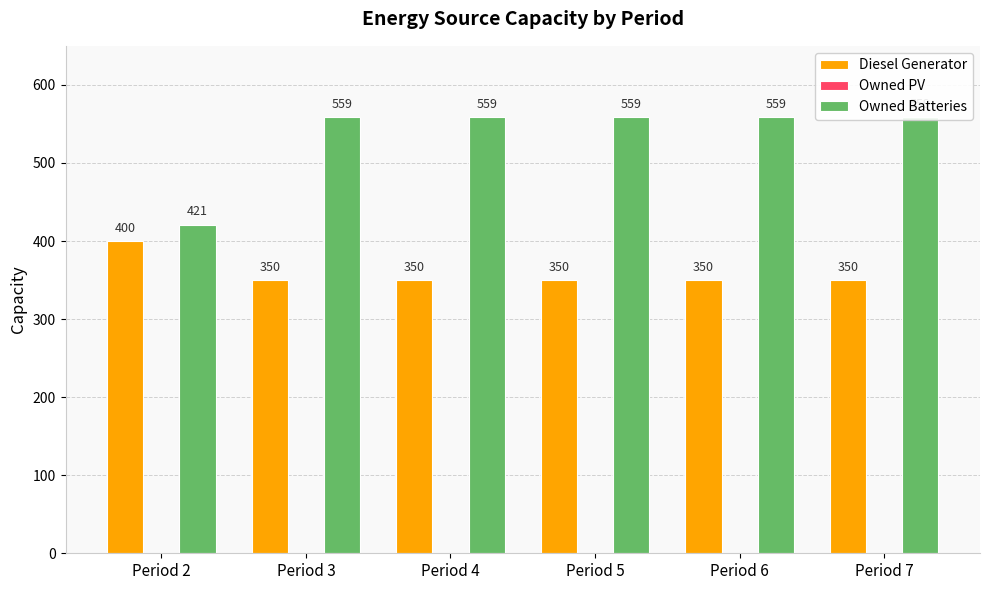

Is the value of Owned PV at Period 7 greater than the value of Owned Batteries at Period 5?

No